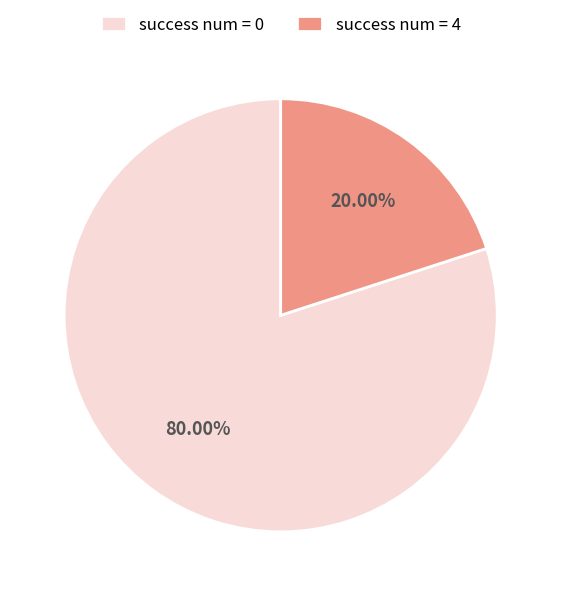

Is the sum of success num = 0 and success num = 4 greater than half?

Yes